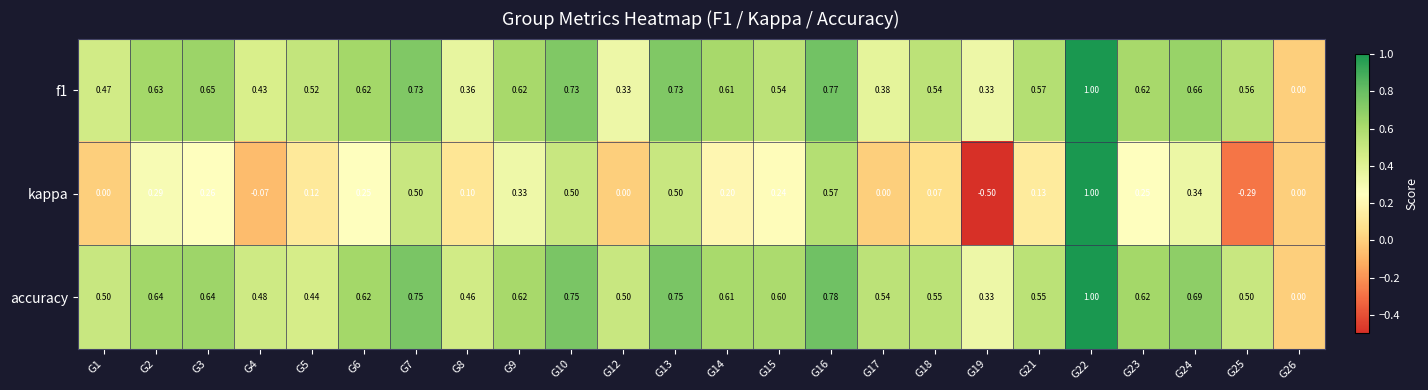

Is the value of accuracy at G2 greater than the value of kappa at G21?

Yes